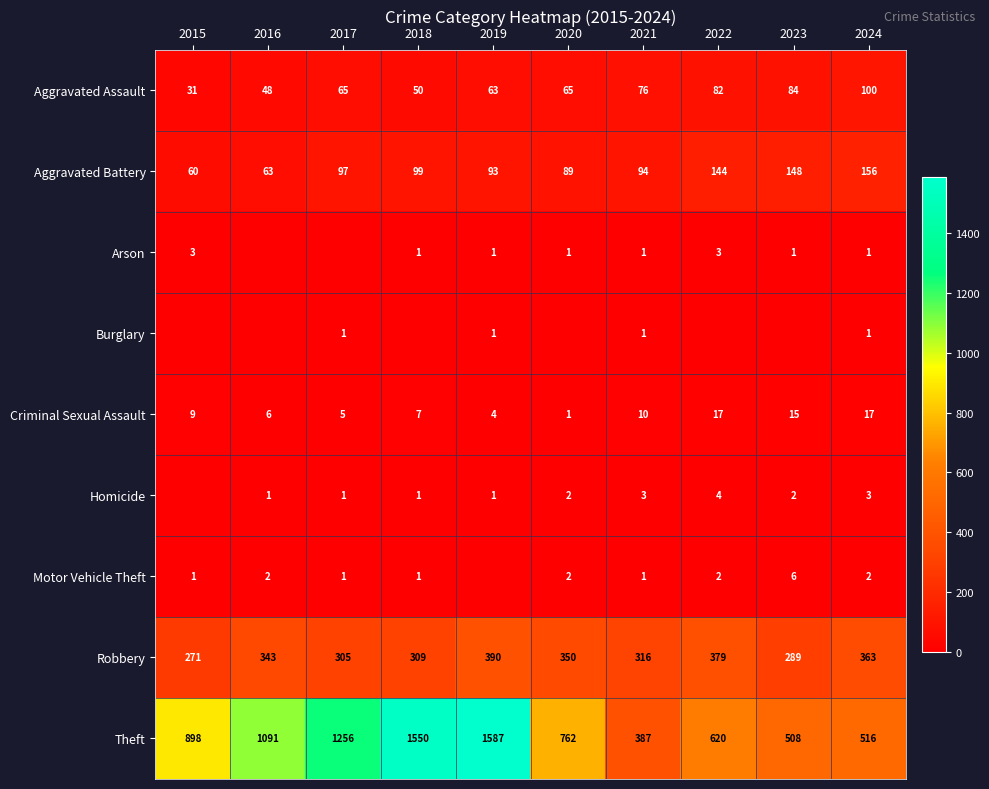

What is the sum of all Robbery values?

3315